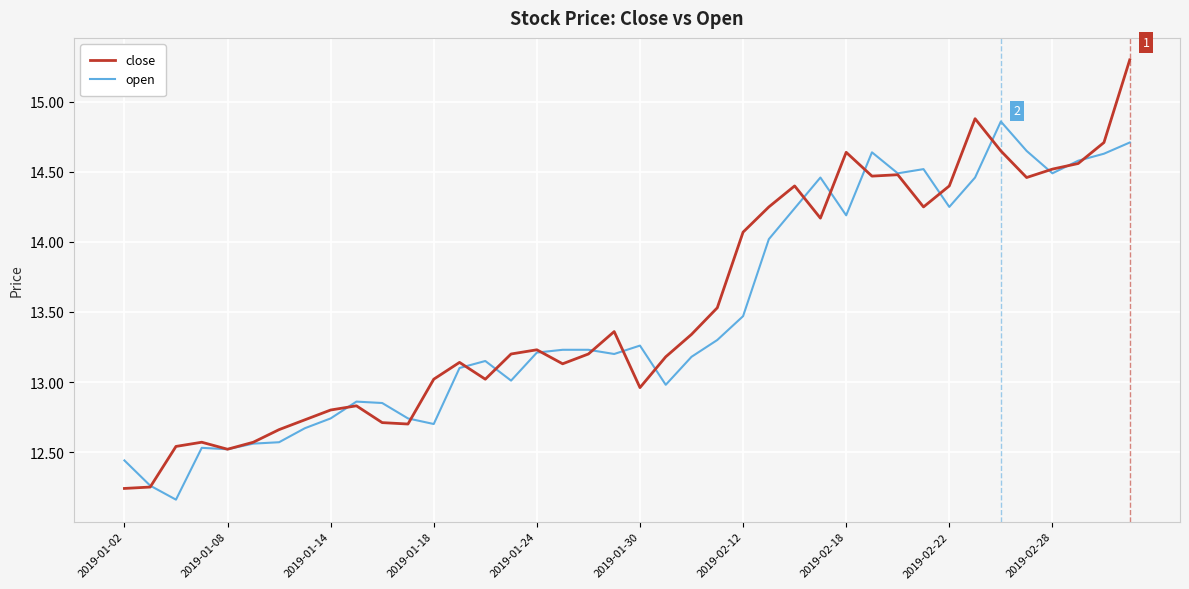

Rank the series by their maximum value, from highest to lowest.

close, open